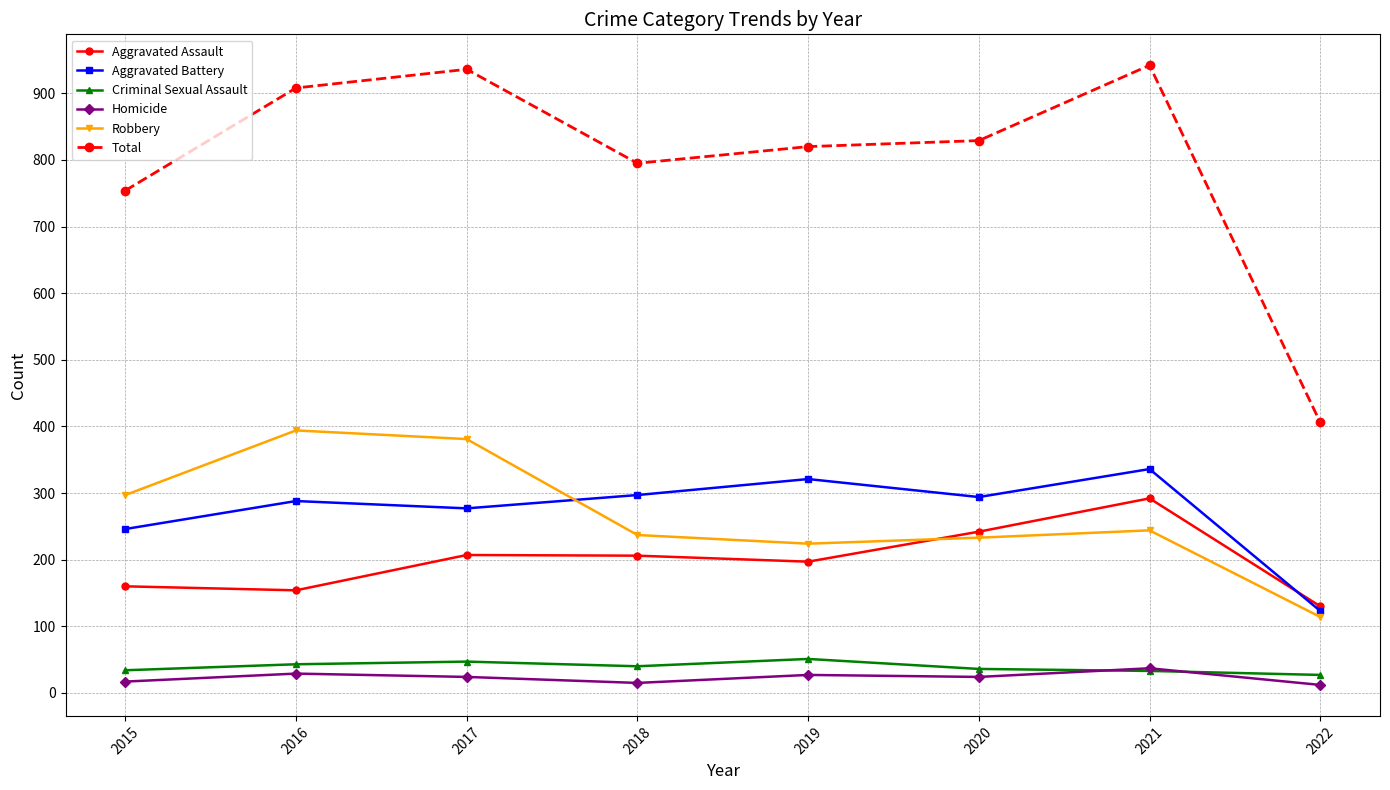

True or false: Aggravated Battery and Total cross at least once.

False